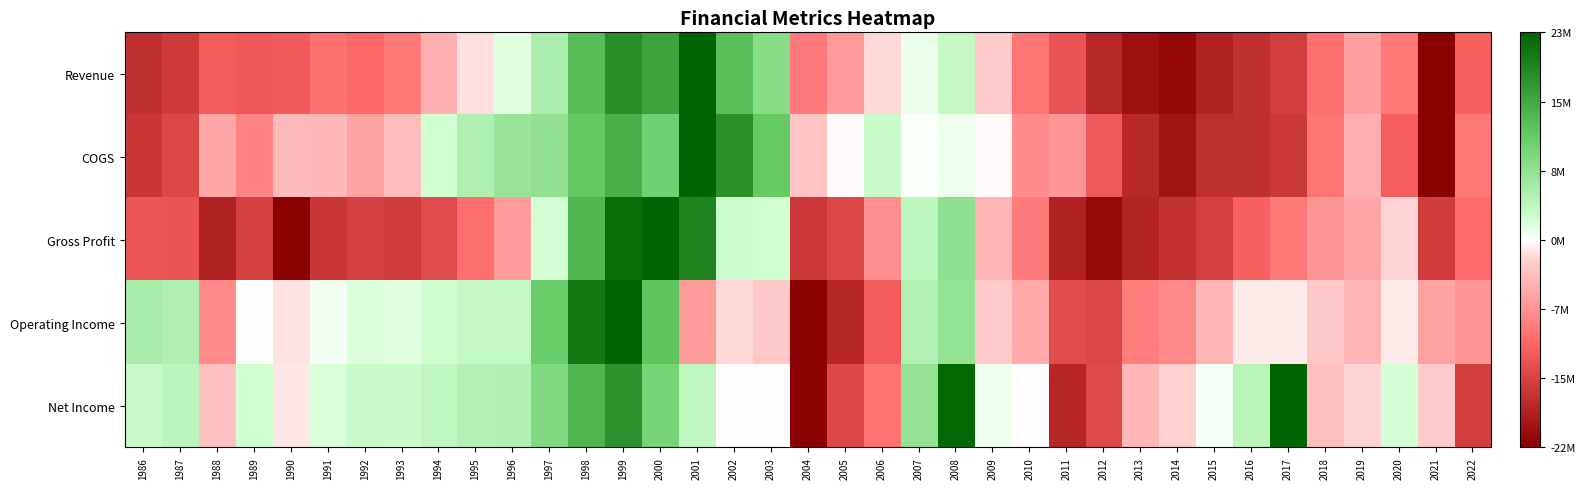

List the series in order of their peak value, highest first.

Revenue, COGS, Gross Profit, Operating Income, Net Income